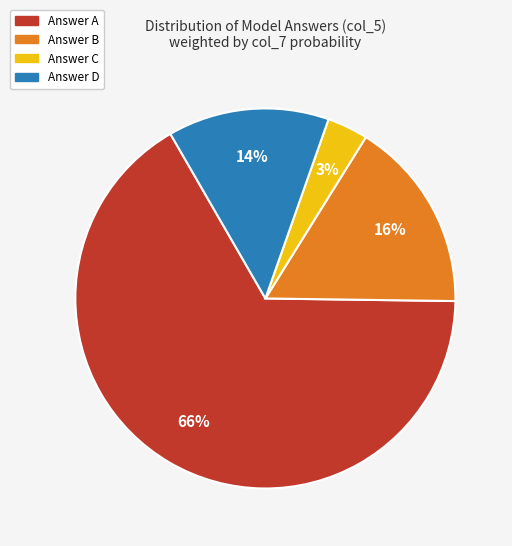

To the nearest percent, what is the average slice percentage?

25%